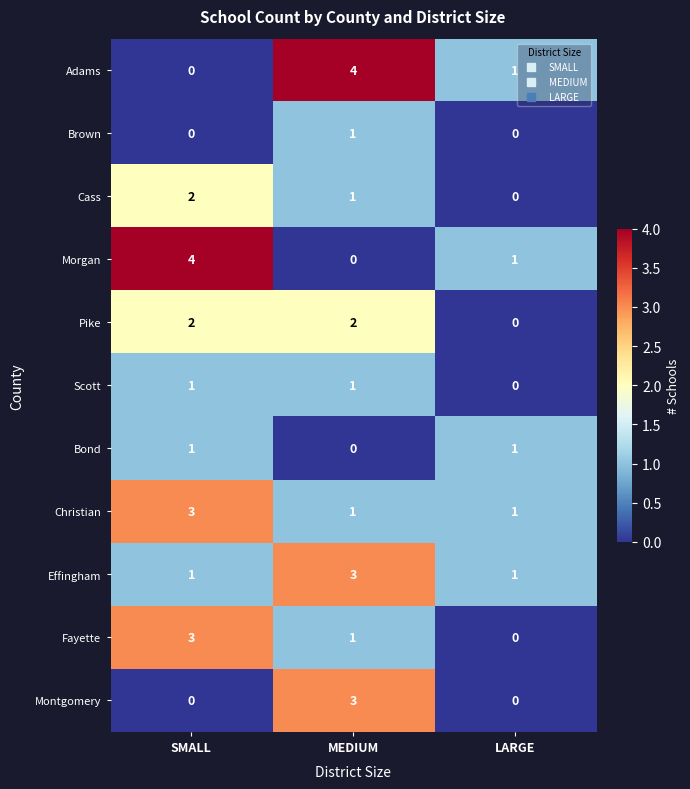

Which category has the lowest value in the Fayette series?

LARGE